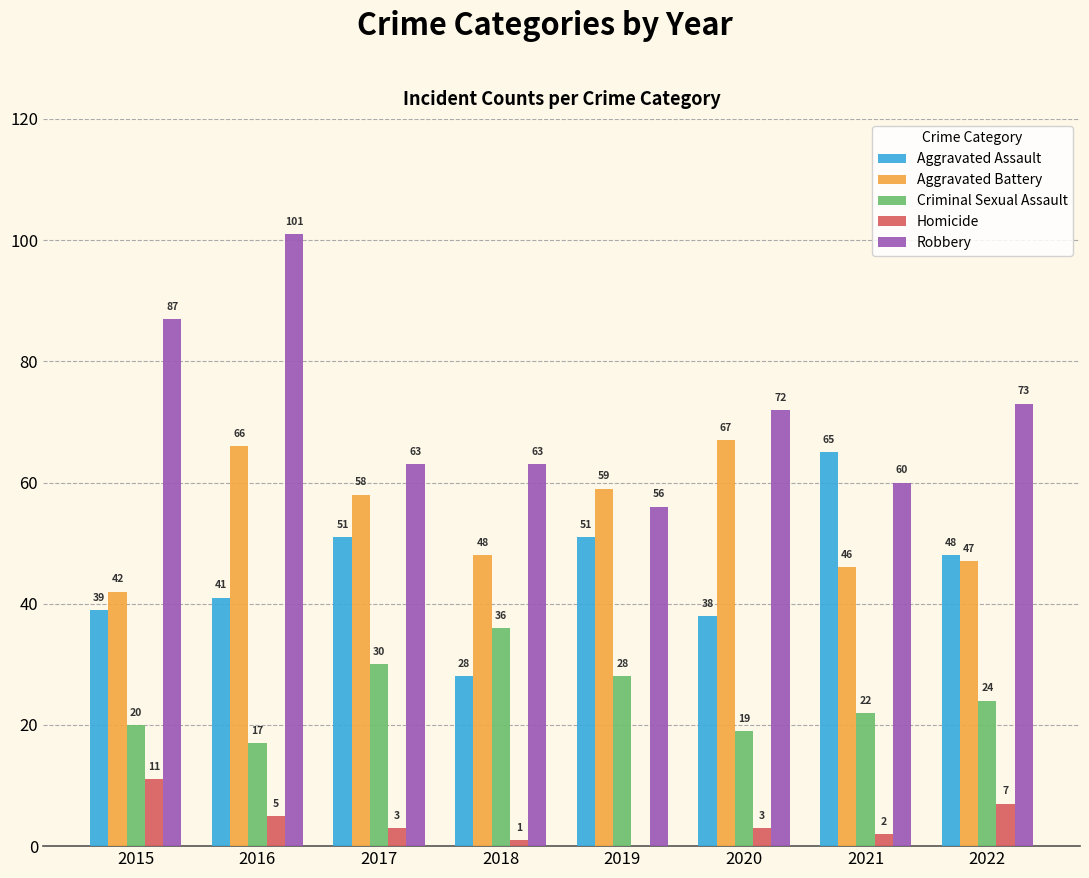

Which category has the highest value across all series?

2016